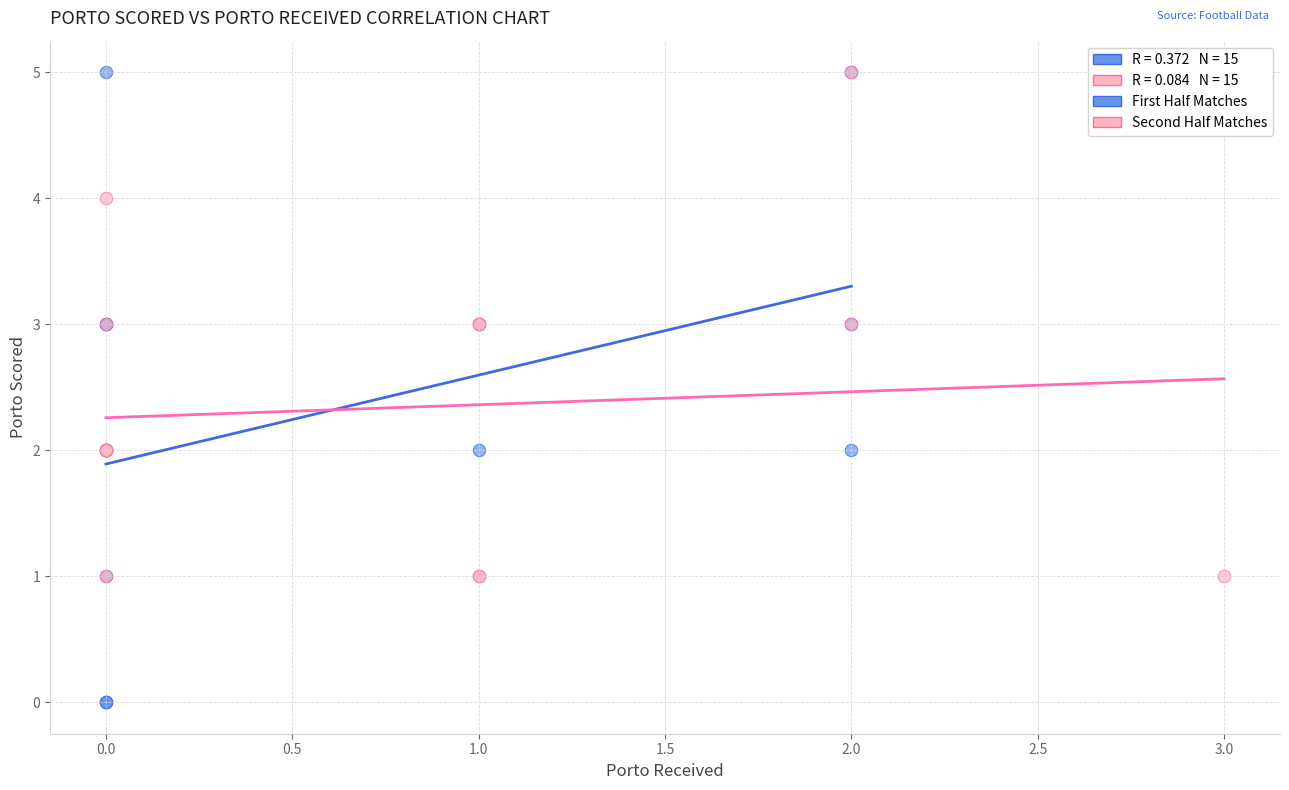

Which series has the largest Y range (max minus min)?

First Half Matches